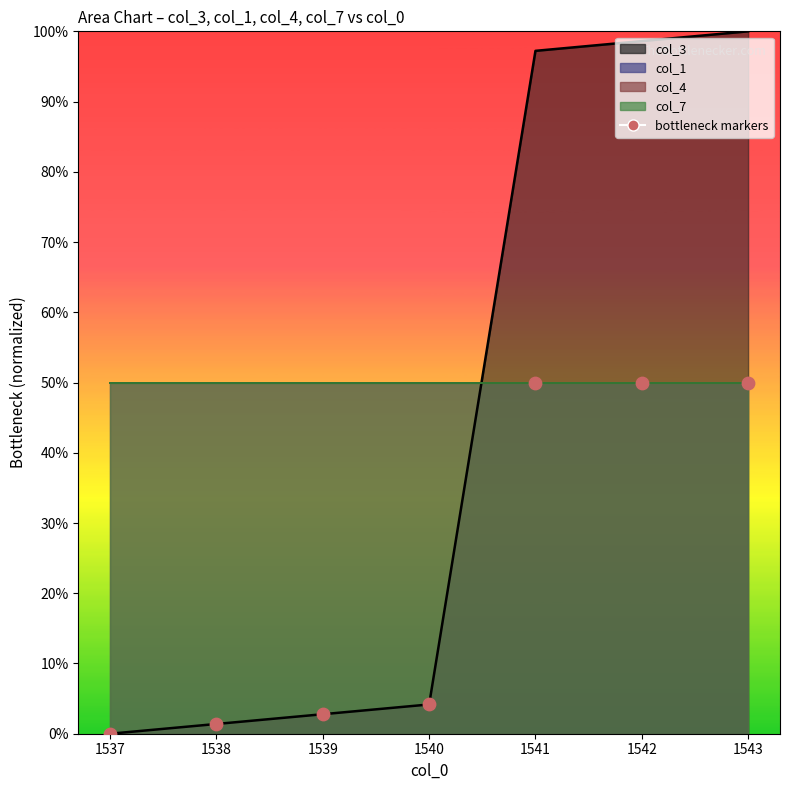

What is the change in value from 1538 to 1543?

+48.6